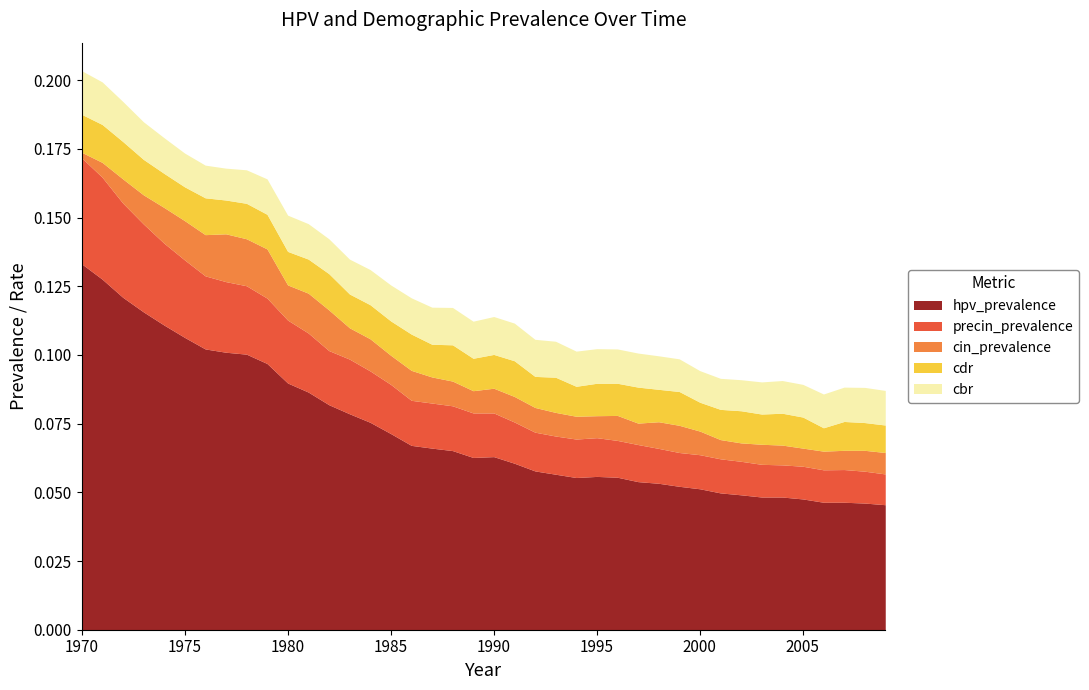

Is it true that hpv_prevalence equals 0.1 at 1973?

True